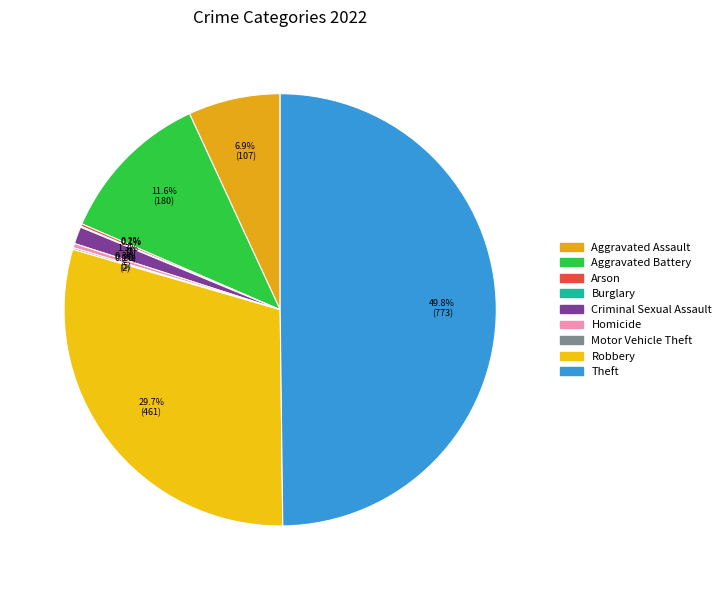

Is it true that Criminal Sexual Assault is 1% of the pie?

True